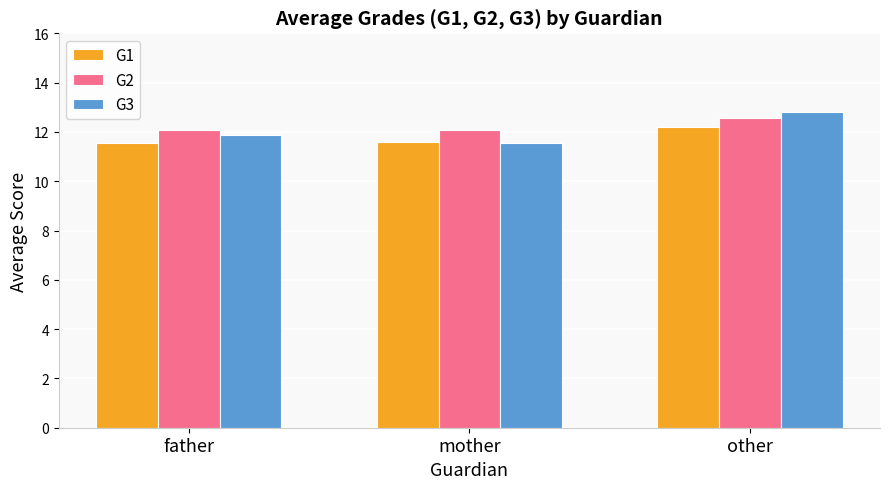

Reading right to left, list all the values displayed in this chart.

G1: other=12.2	mother=11.6	father=11.5
G2: other=12.6	mother=12.1	father=12.1
G3: other=12.8	mother=11.6	father=11.9